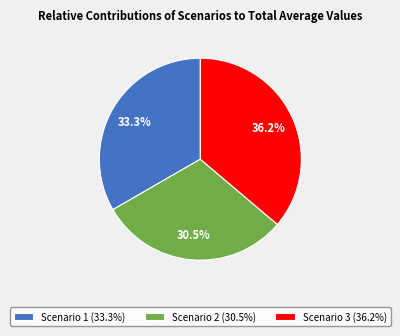

Is there any slice that represents more than half of the pie?

No